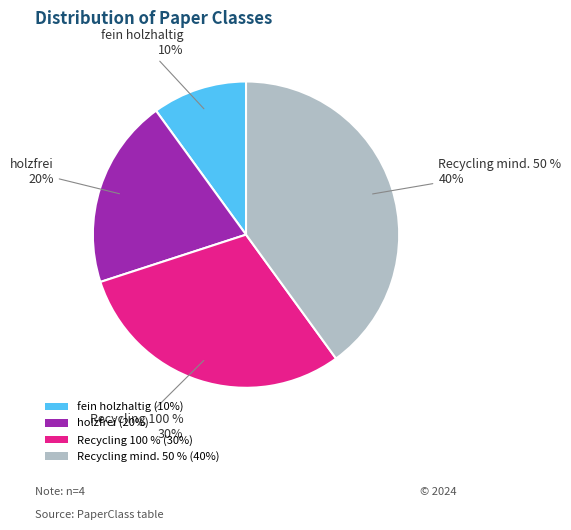

How many segments does this pie chart have?

4